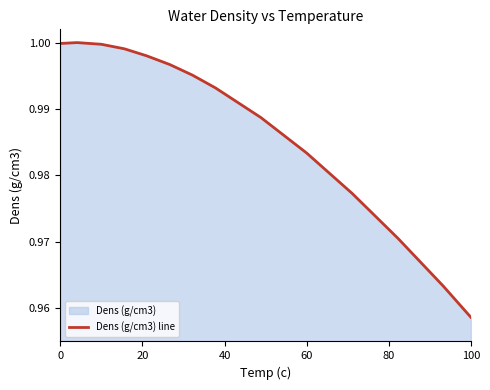

What is the smallest value displayed?

1.0